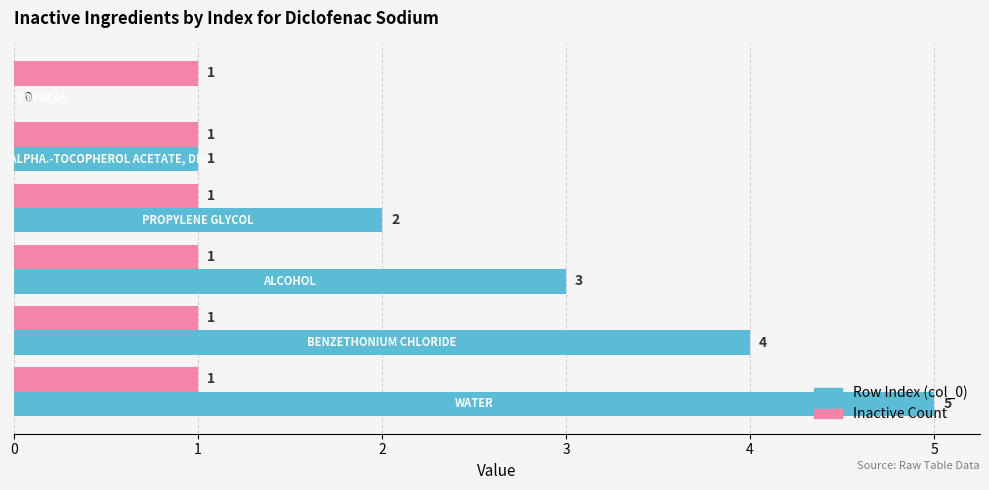

Which series has the largest total across all categories?

Row Index (col_0)